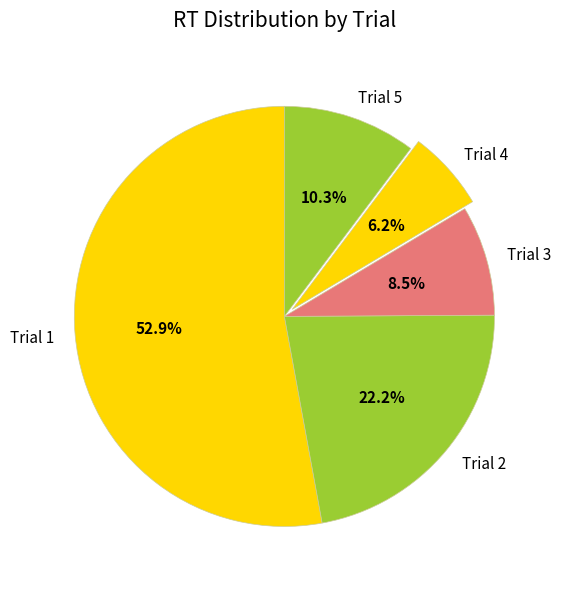

What is the largest slice in the pie chart?

Trial 1